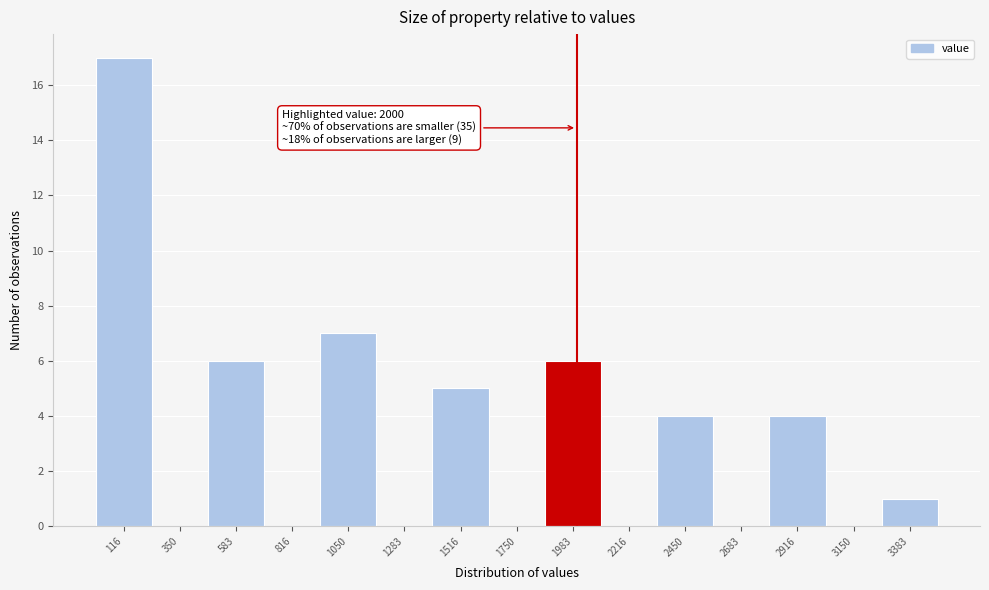

Over which range of the x-axis is the bar tallest?

0 to 250